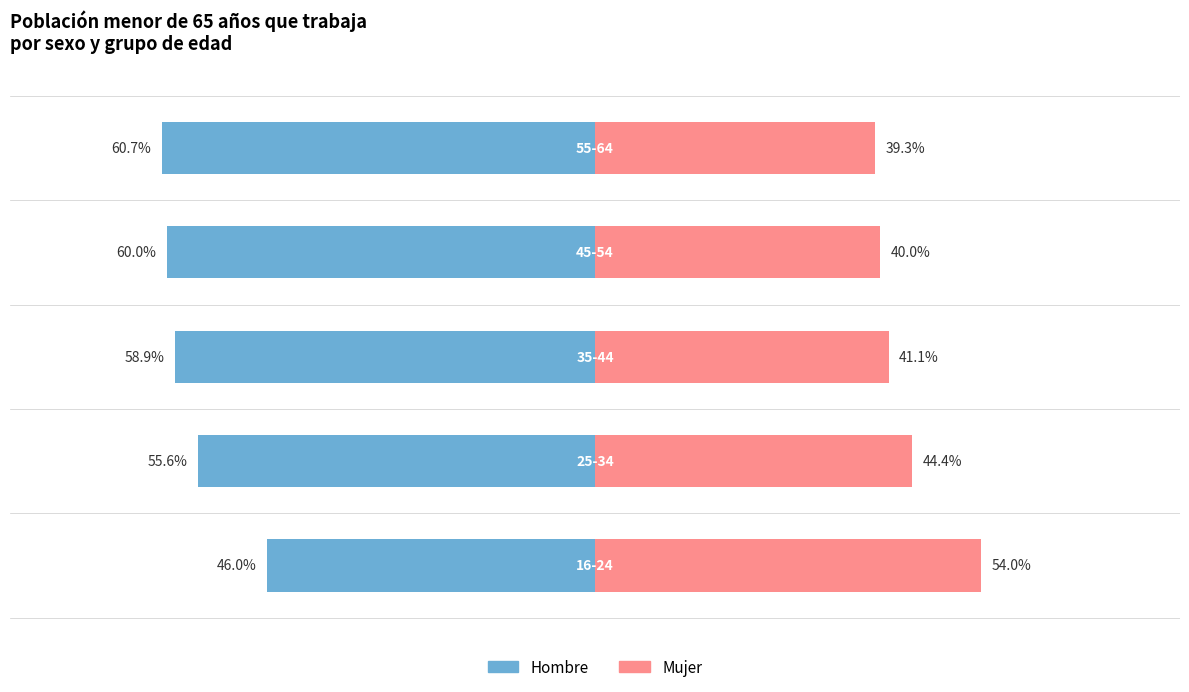

What is the maximum value for Hombre?

-46.0